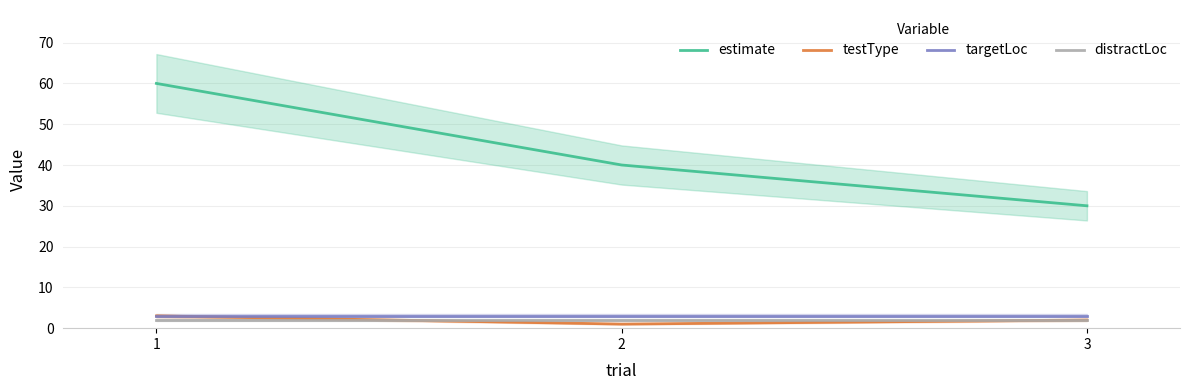

Which series has the widest spread of values?

estimate